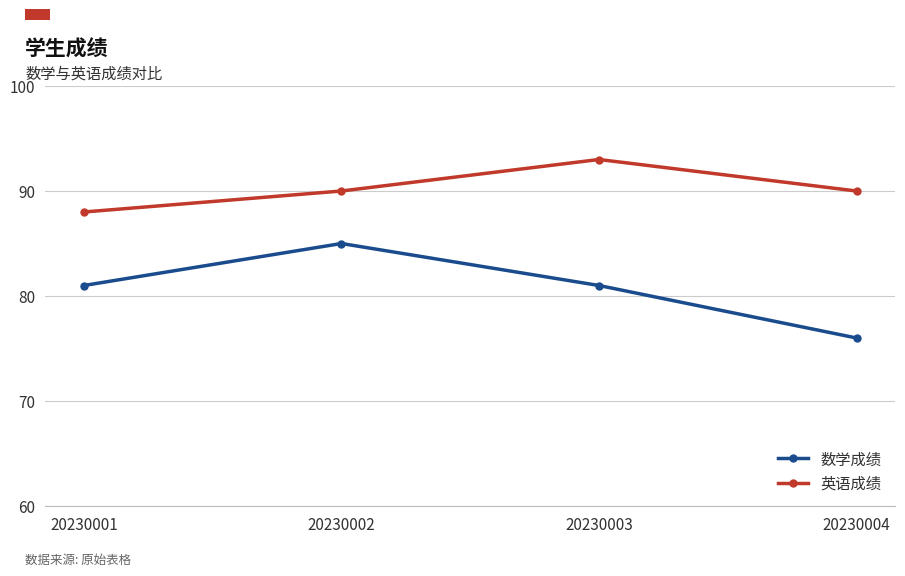

The value of 数学成绩 at 20230002 is 85. True or false?

True